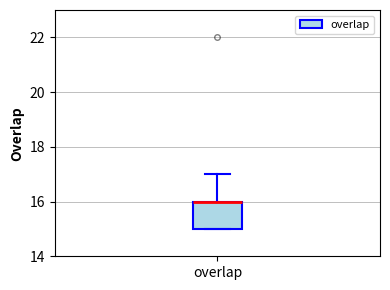

Read this box plot against the y-axis: the position of the median line, the range covered by the box, and the ends of both whiskers. The values are not printed on the chart, so give them approximately, as read against the axis.

median 16 (drawn on the box's upper edge), box 15 to 16, whiskers 15 to 17